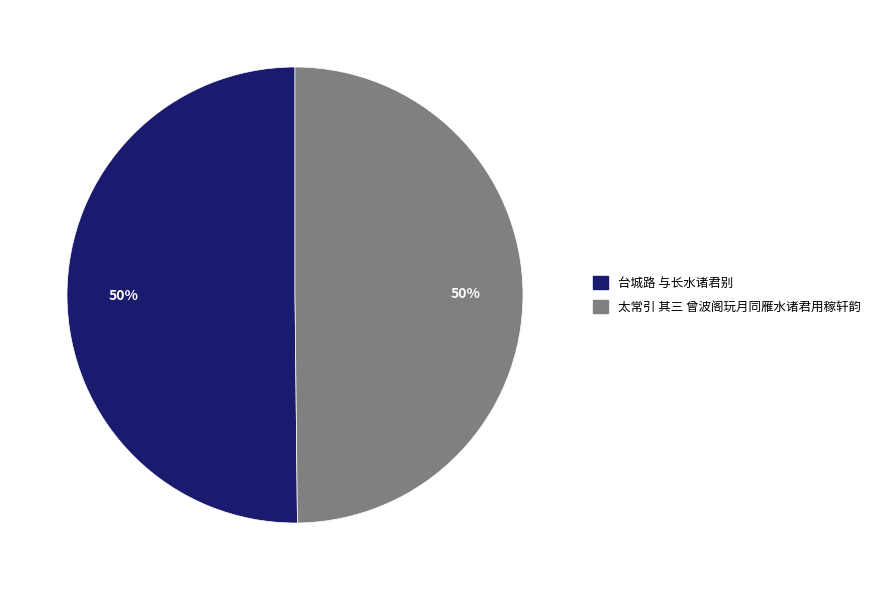

What is the ratio of the value at 太常引 其三 曾波阁玩月同雁水诸君用稼轩韵 to the value at 台城路 与长水诸君别?

1.0